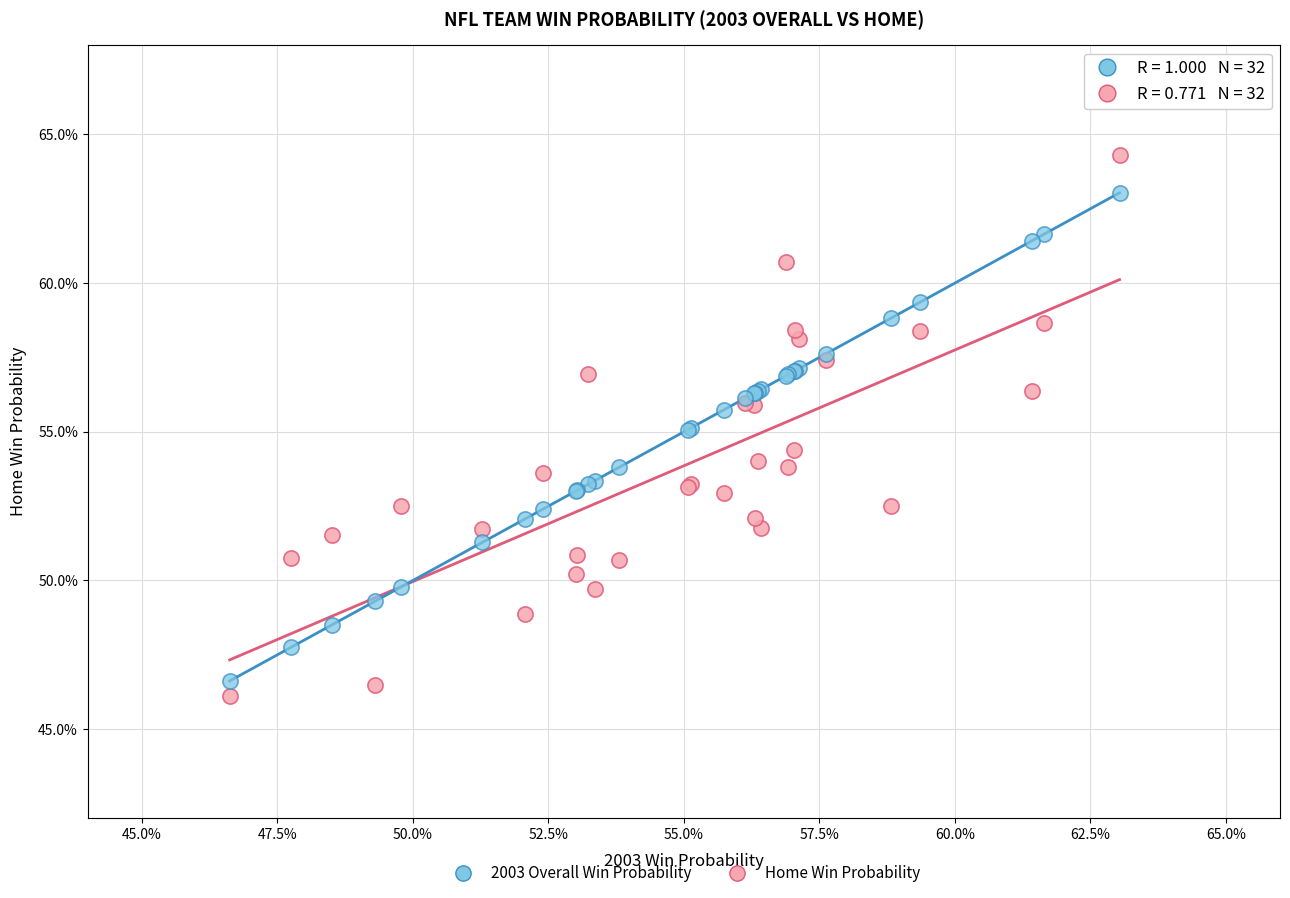

Which series reaches the minimum Y coordinate?

Home Win Probability